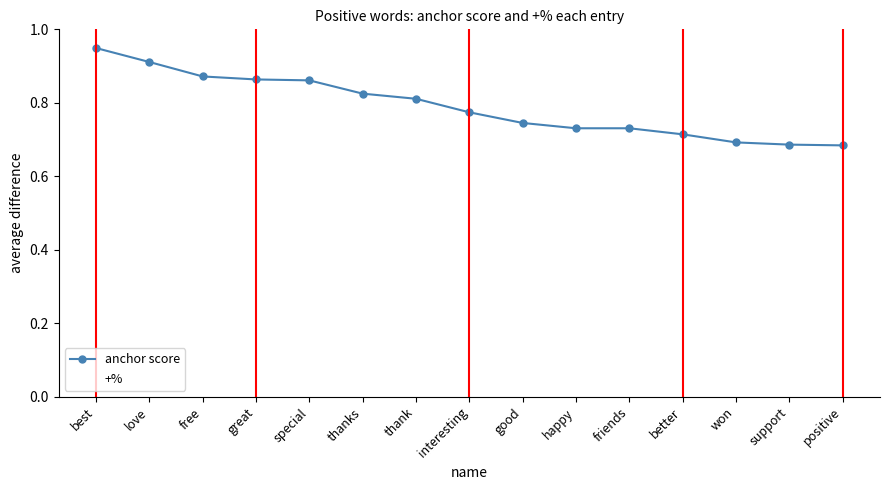

Between friends and support, which series saw the biggest shift?

+%